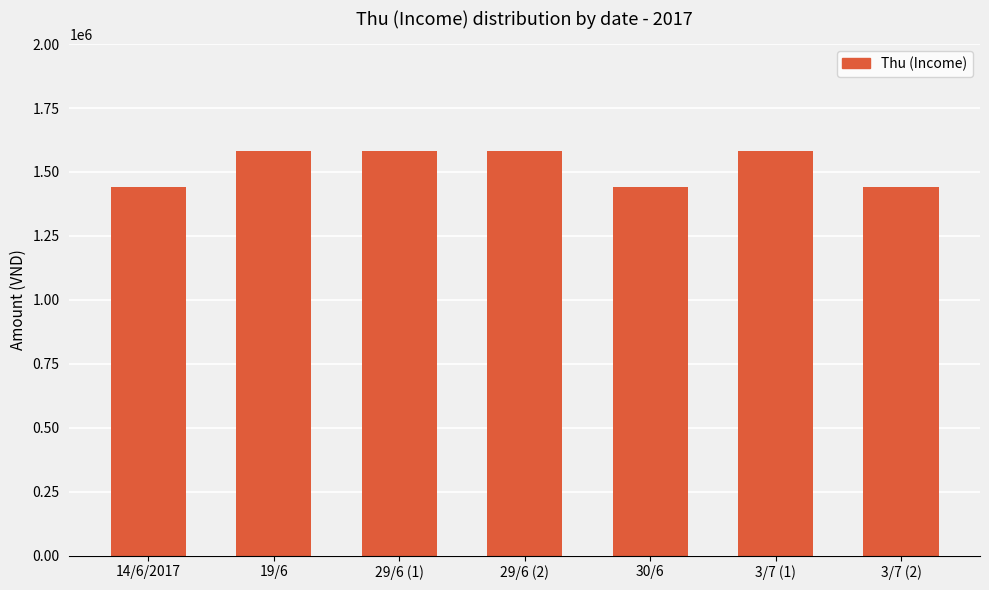

What is the sum of all values?

10656000